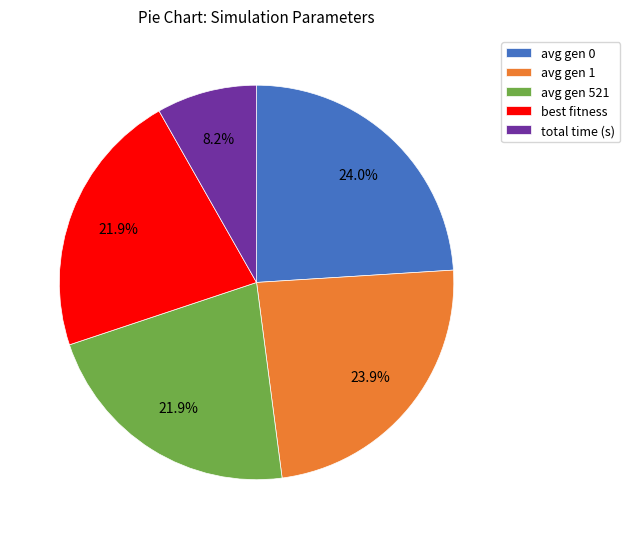

Does any single category account for the majority?

No